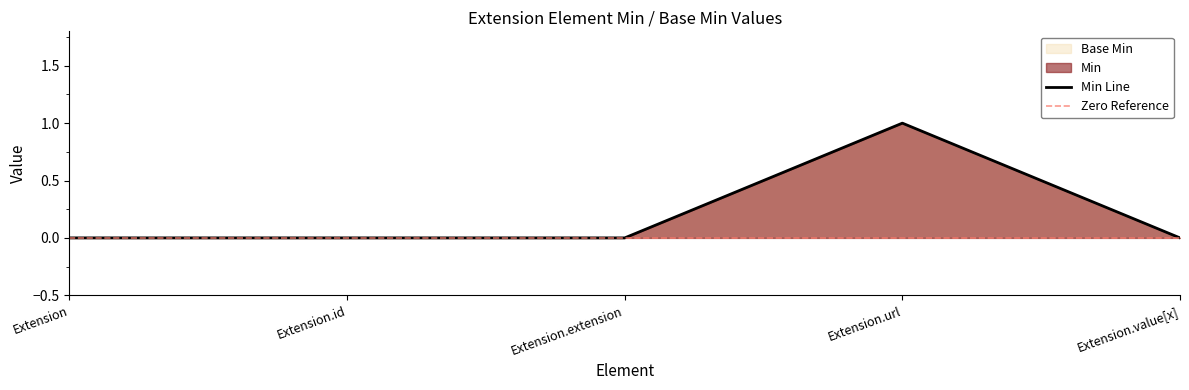

Reading left to right, transcribe all the data shown in this chart.

Extension=0	Extension.id=0	Extension.extension=0	Extension.url=1	Extension.value[x]=0